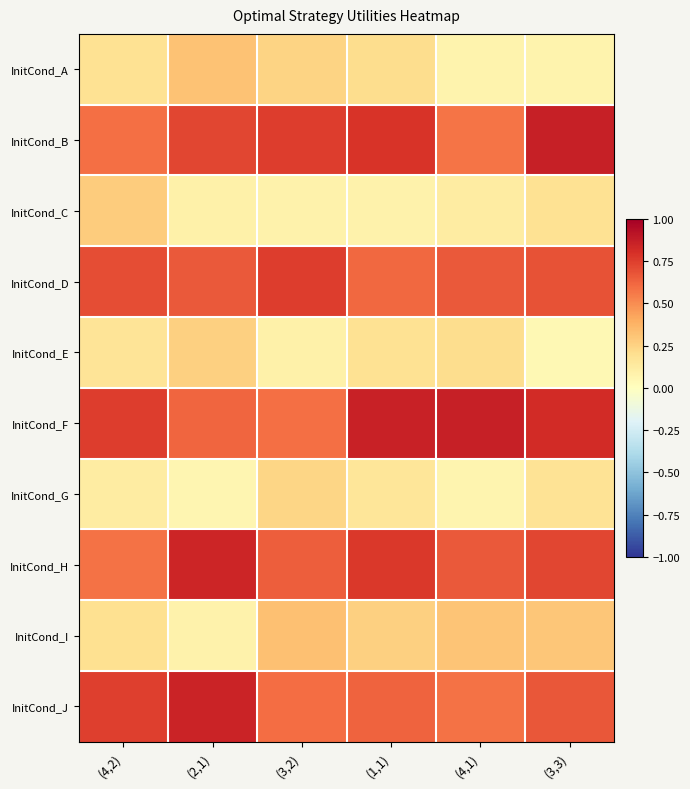

At (3,3), list the series in order from smallest to largest.

InitCond_E, InitCond_A, InitCond_G, InitCond_C, InitCond_I, InitCond_J, InitCond_D, InitCond_H, InitCond_F, InitCond_B